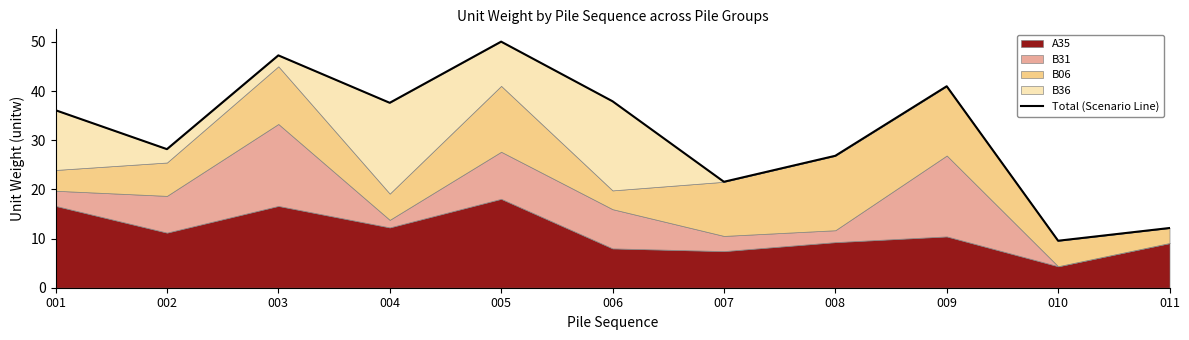

What is the value of the 1st point from the left?

36.1